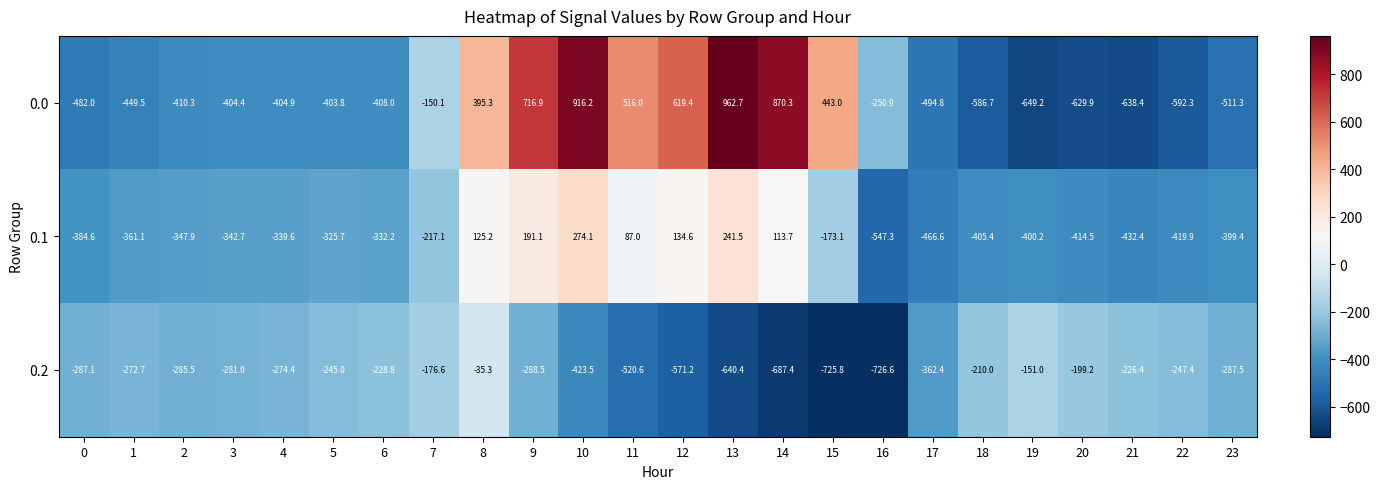

At which category is the sum across all series the highest?

10